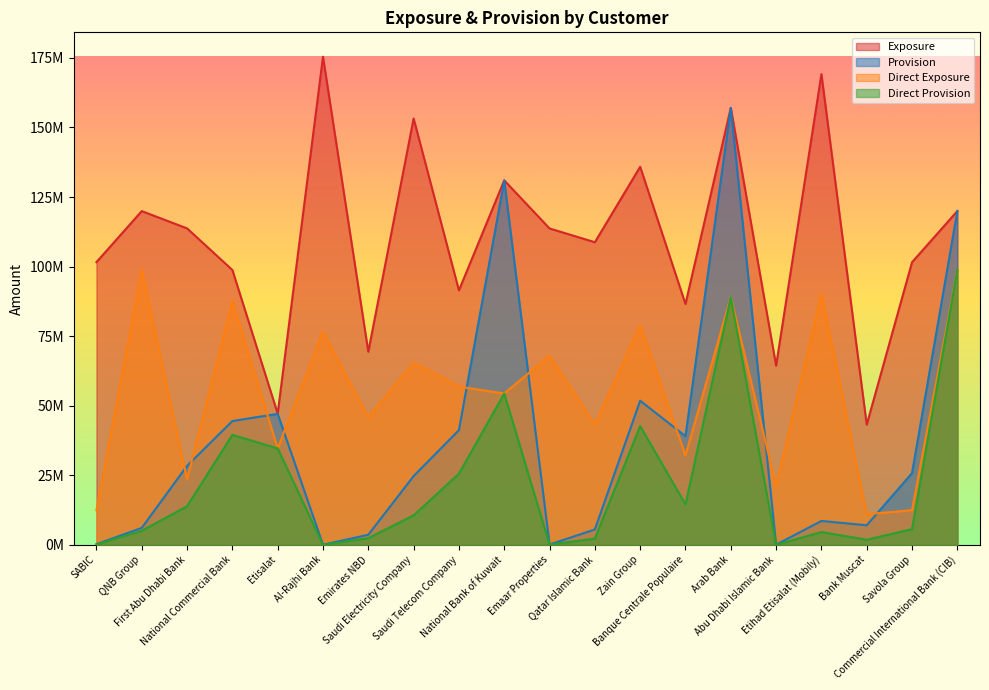

Reading left to right, list all the values displayed in this chart.

Exposure: SABIC=101604562.0	QNB Group=119945792.0	First Abu Dhabi Bank=113737975.0	National Commercial Bank=98783448.0	Etisalat=47183636.0	Al-Rajhi Bank=175429721.0	Emirates NBD=69385928.0	Saudi Electricity Company=153233299.0	Saudi Telecom Company=91445932.0	National Bank of Kuwait=130999700.0	Emaar Properties=113709000.0	Qatar Islamic Bank=108762918.0	Zain Group=135878228.0	Banque Centrale Populaire=86546674.0	Arab Bank=157070156.0	Abu Dhabi Islamic Bank=64391126.0	Etihad Etisalat (Mobily)=169176412.0	Bank Muscat=43190620.0	Savola Group=101571003.0	Commercial International Bank (CIB)=119961540.0
Provision: SABIC=213969.6	QNB Group=6085990.8	First Abu Dhabi Bank=28373381.2	National Commercial Bank=44490445.8	Etisalat=47068073.0	Al-Rajhi Bank=23813.7	Emirates NBD=3618098.5	Saudi Electricity Company=24697834.8	Saudi Telecom Company=41213119.9	National Bank of Kuwait=130955540.0	Emaar Properties=93094.5	Qatar Islamic Bank=5517495.8	Zain Group=51800314.4	Banque Centrale Populaire=39046185.3	Arab Bank=156961993.0	Abu Dhabi Islamic Bank=46227.8	Etihad Etisalat (Mobily)=8578173.5	Bank Muscat=7019346.8	Savola Group=25759604.4	Commercial International Bank (CIB)=119977651.0
Direct Exposure: SABIC=12448435.0	QNB Group=98808515.0	First Abu Dhabi Bank=23564041.0	National Commercial Bank=87667784.0	Etisalat=34662268.0	Al-Rajhi Bank=76605268.0	Emirates NBD=45776216.0	Saudi Electricity Company=65475308.0	Saudi Telecom Company=56846387.0	National Bank of Kuwait=54402184.0	Emaar Properties=67927532.0	Qatar Islamic Bank=43225159.0	Zain Group=78931427.0	Banque Centrale Populaire=32181208.0	Arab Bank=89100909.0	Abu Dhabi Islamic Bank=21149341.0	Etihad Etisalat (Mobily)=90228433.0	Bank Muscat=11010952.0	Savola Group=12449970.0	Commercial International Bank (CIB)=98803053.0
Direct Provision: SABIC=110214.6	QNB Group=5035408.6	First Abu Dhabi Bank=13864027.2	National Commercial Bank=39512656.5	Etisalat=34677885.0	Al-Rajhi Bank=9066.5	Emirates NBD=2380956.0	Saudi Electricity Company=10586600.4	Saudi Telecom Company=25566615.4	National Bank of Kuwait=54367201.0	Emaar Properties=84692.2	Qatar Islamic Bank=2228188.4	Zain Group=42669475.4	Banque Centrale Populaire=14514621.2	Arab Bank=89000232.0	Abu Dhabi Islamic Bank=8828.9	Etihad Etisalat (Mobily)=4590861.8	Bank Muscat=1826033.6	Savola Group=5637671.1	Commercial International Bank (CIB)=98784938.0